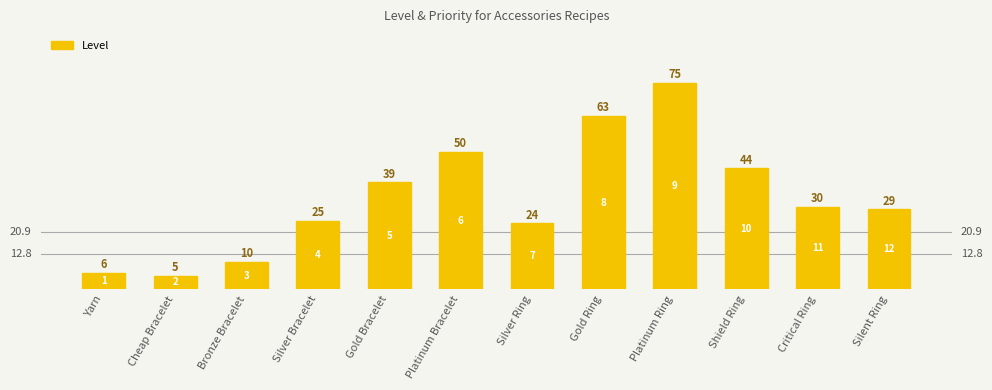

The chart shows a value of 44 at Shield Ring. True or false?

True